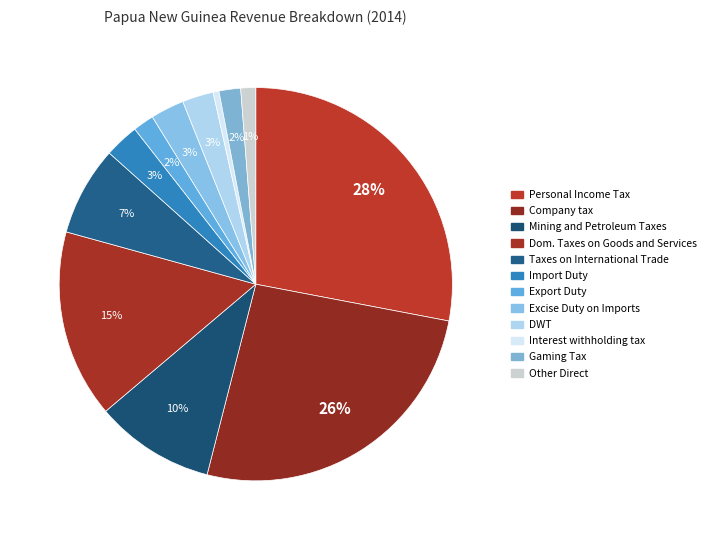

Is the sum of Dom. Taxes on Goods and Services and Import Duty greater than half?

No